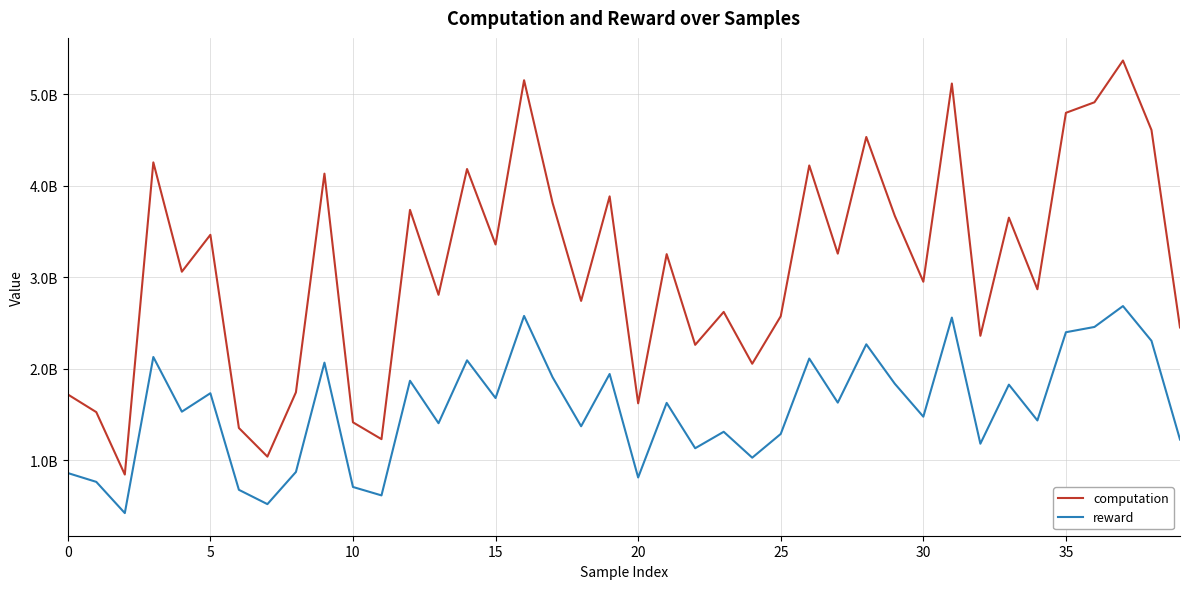

List the series in order of their peak value, lowest first.

reward, computation